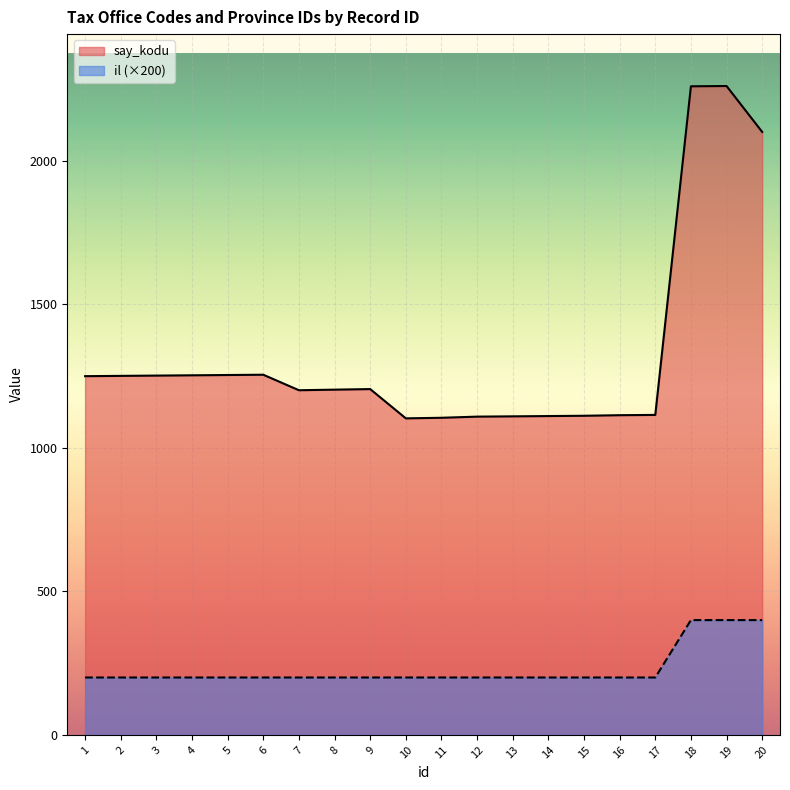

What is the approximate value of say_kodu at 8, to the nearest 50?

1200